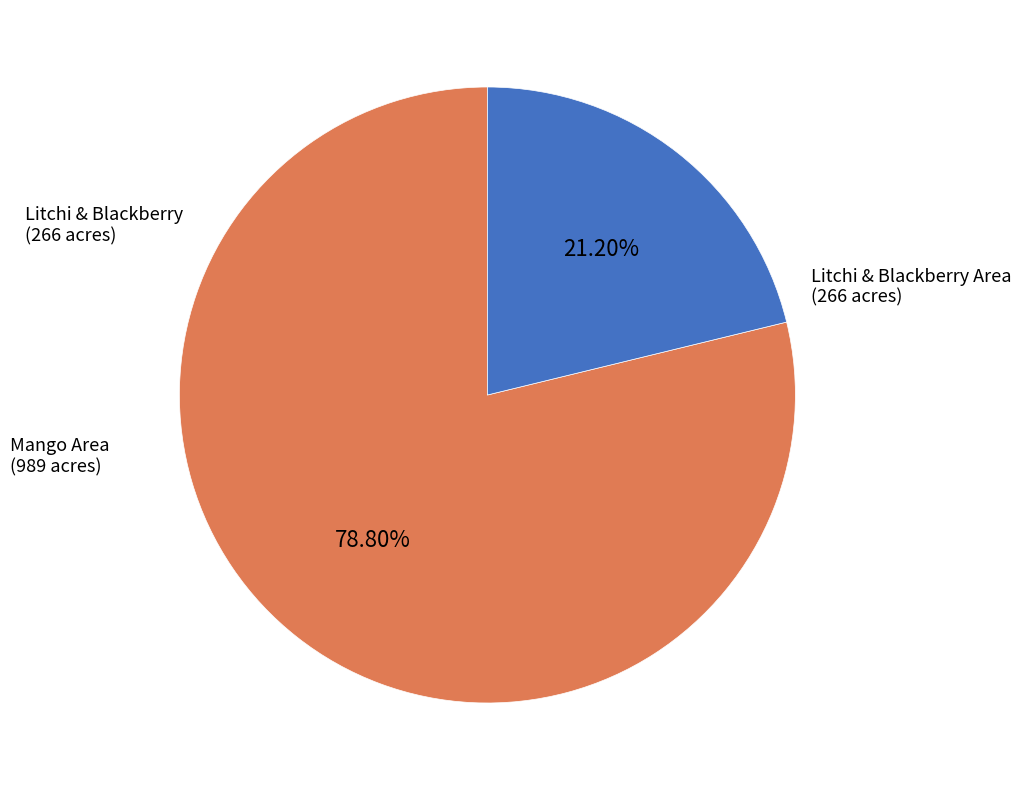

Is there a majority slice in this chart?

Yes